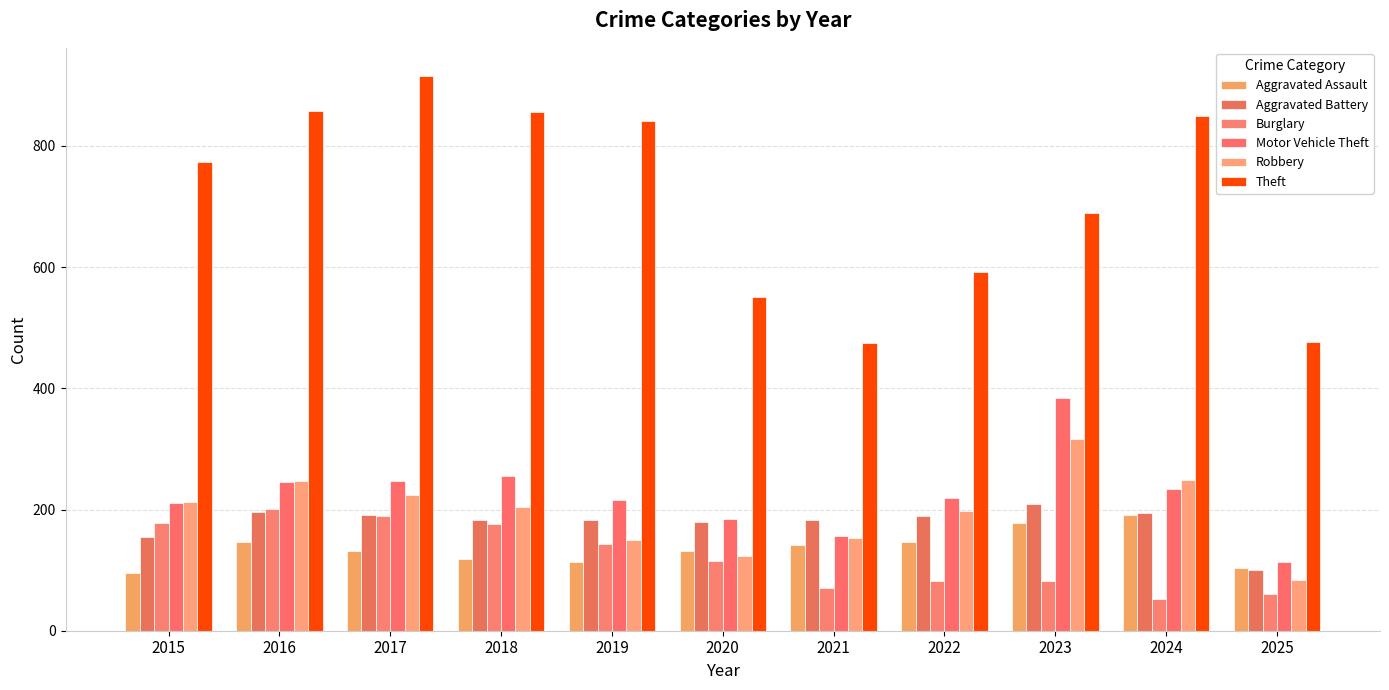

Which series has the largest total across all categories?

Theft